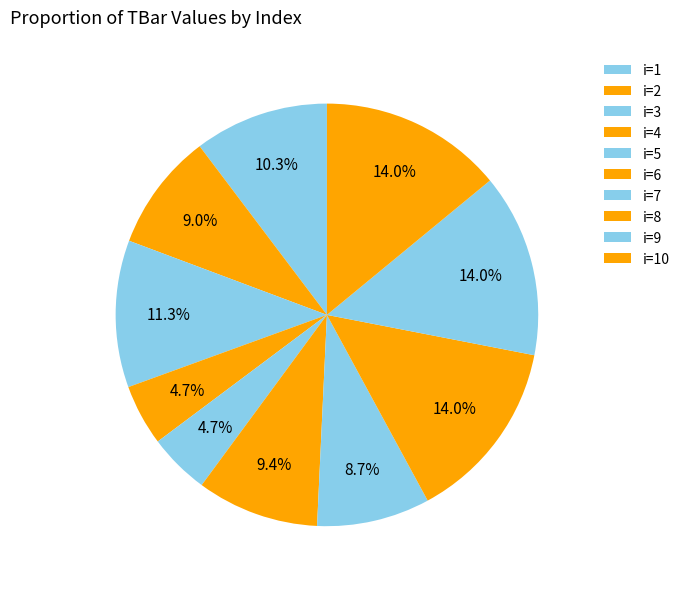

To the nearest percent, what is the average slice percentage?

10%